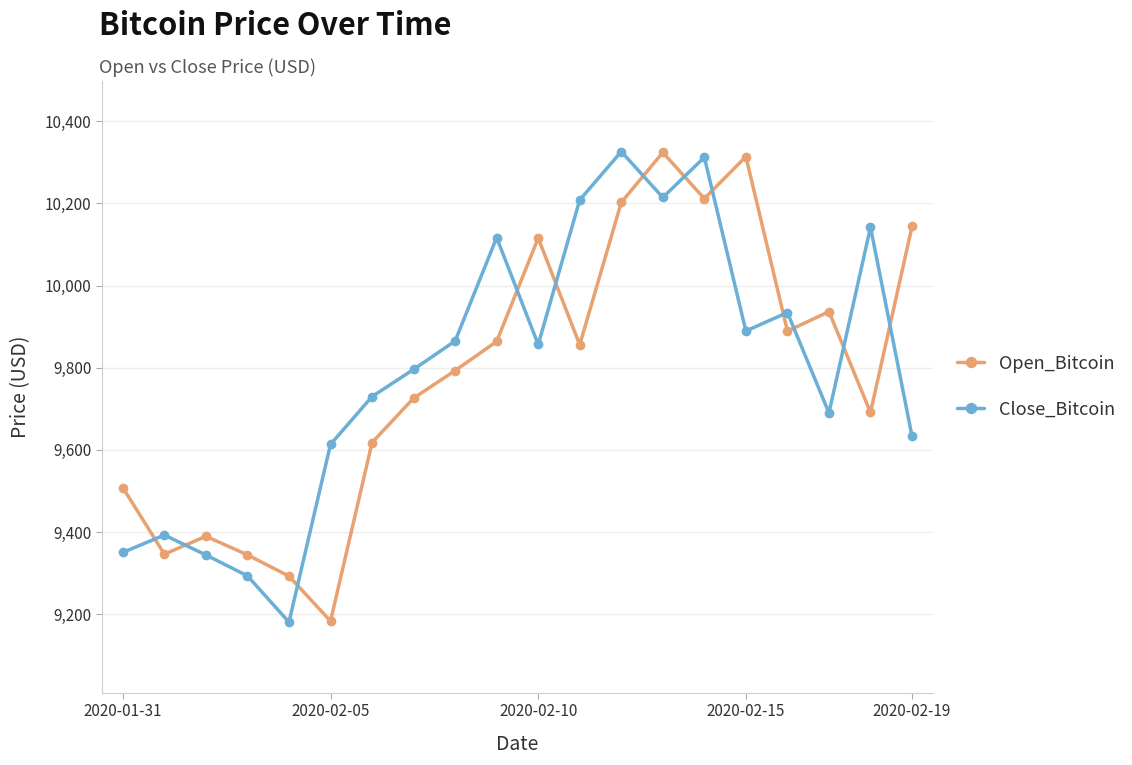

How many series are shown in this chart?

2